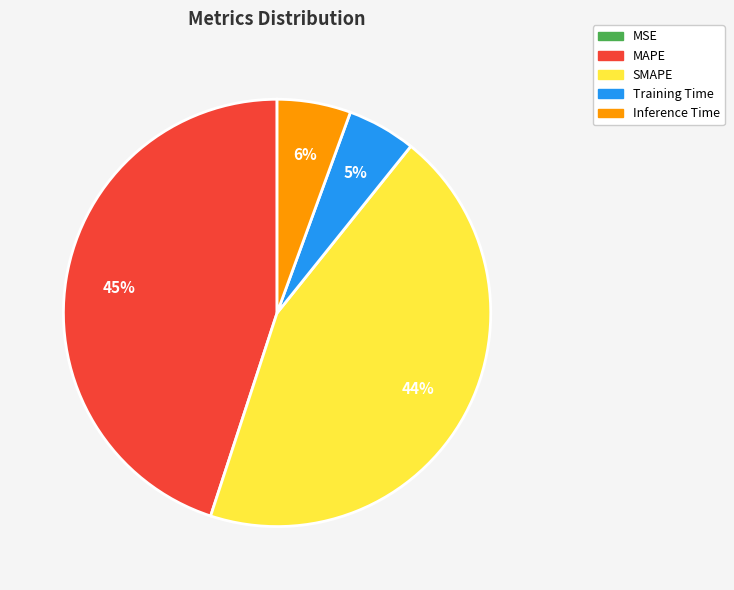

To the nearest percent, what portion does Training Time represent?

5%